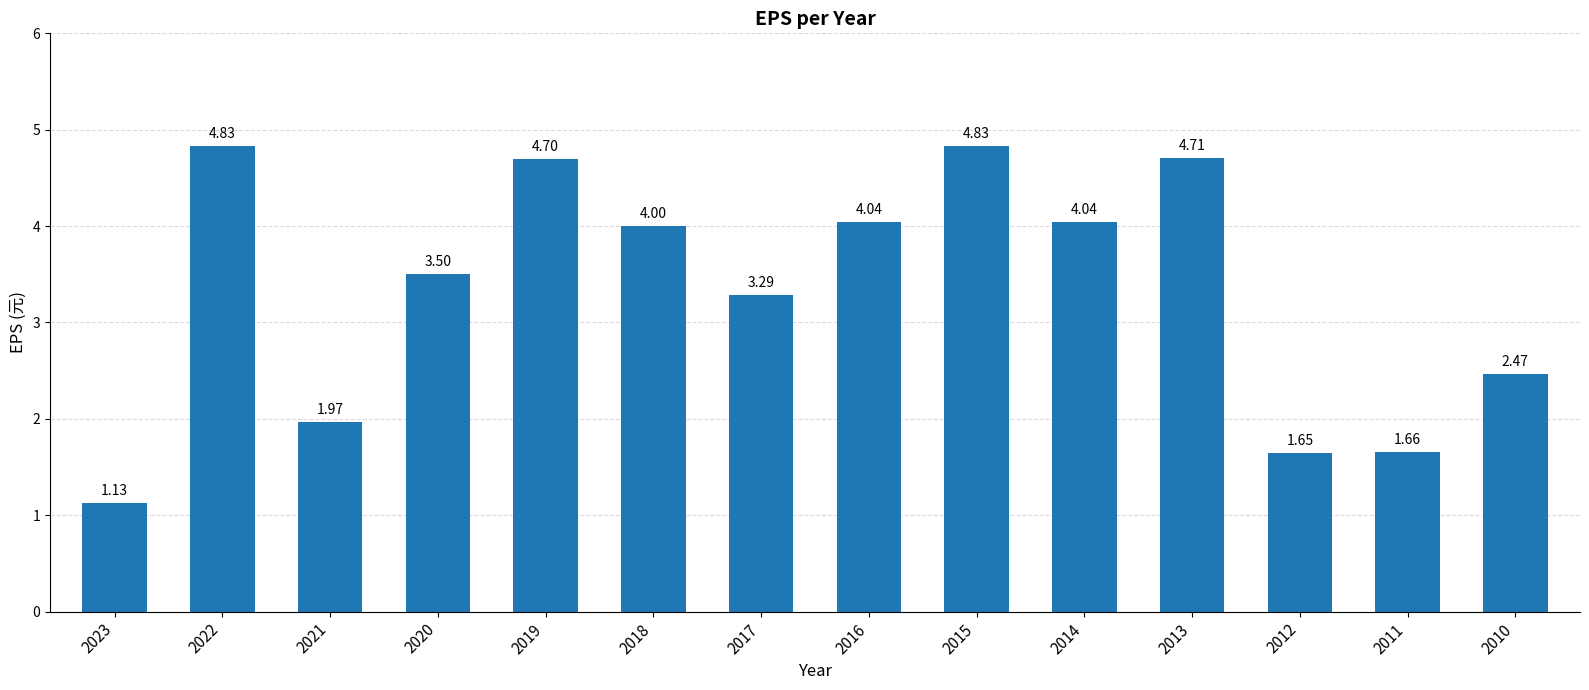

What is the change in value from 2020 to 2015?

+1.3